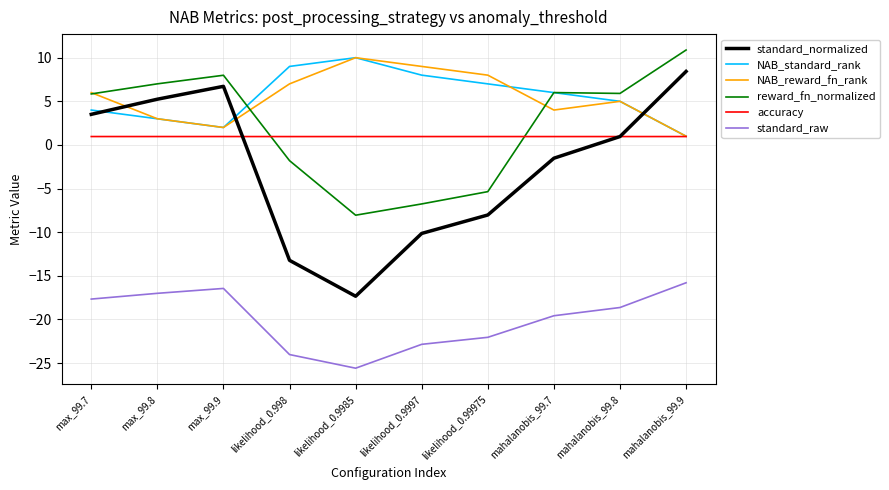

What is the difference between the maximum and minimum values in the reward_fn_normalized series?

18.9